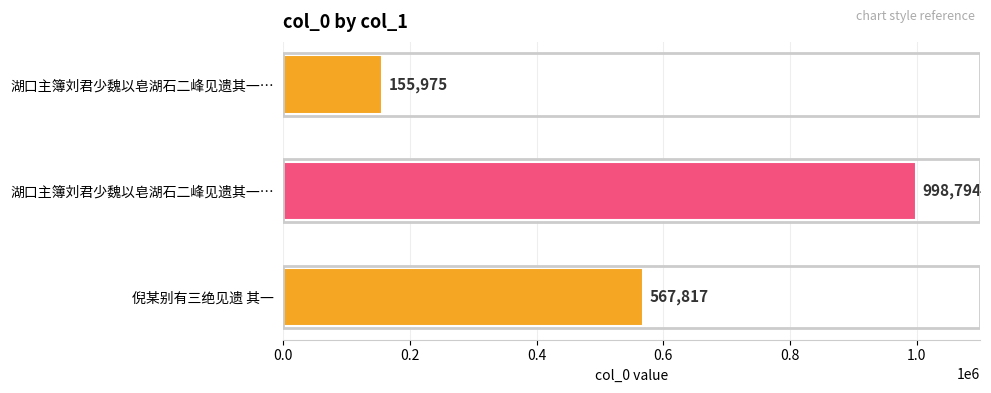

Are the bars grouped side by side (vs. stacked)?

No